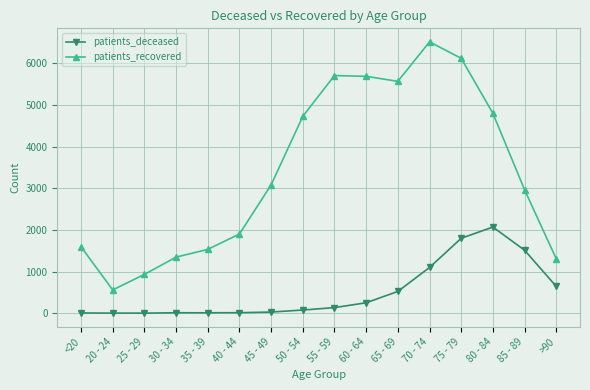

What is the smallest value displayed?

2